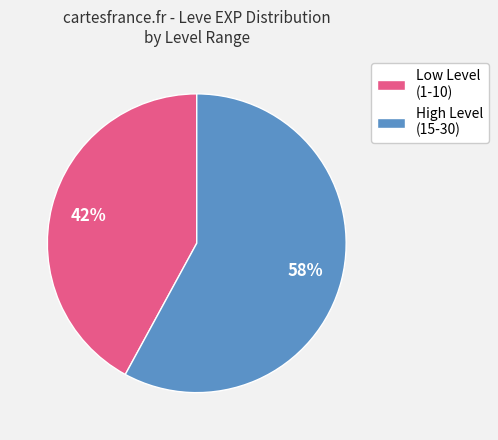

True or false: High Level (15-30) accounts for 70% of the total.

False